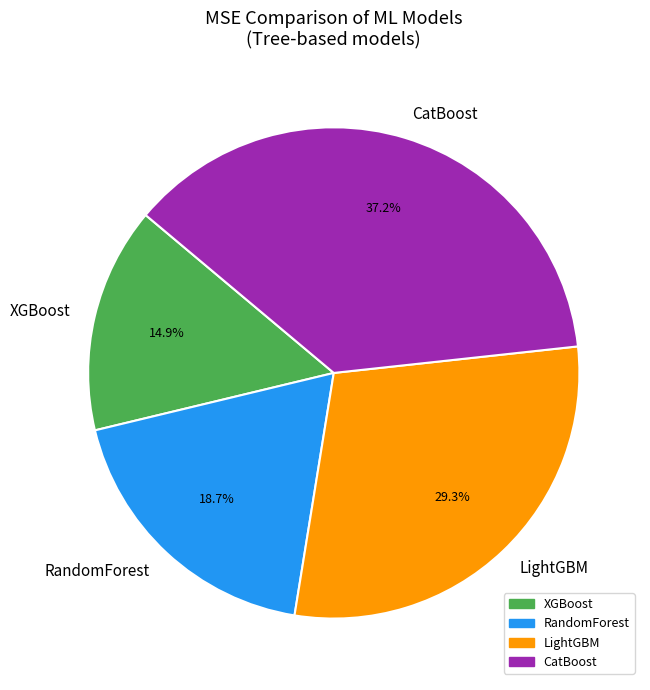

Rank the categories by value from highest to lowest.

CatBoost, LightGBM, RandomForest, XGBoost